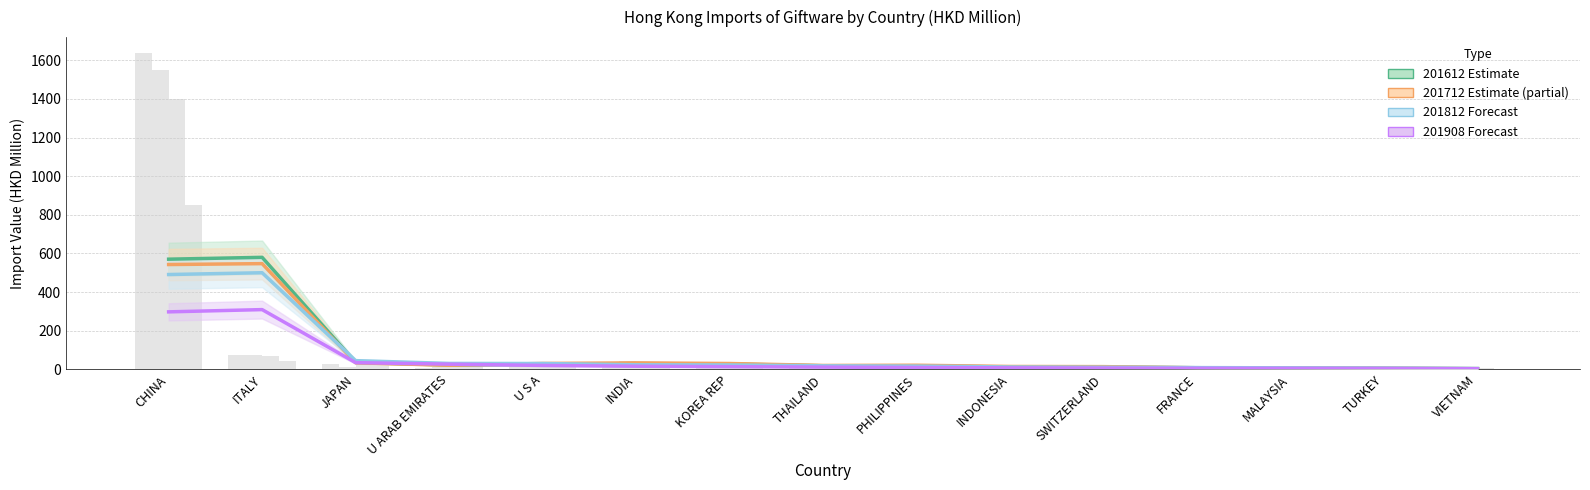

The 201908 series shows 35.0 at JAPAN. True or false?

True